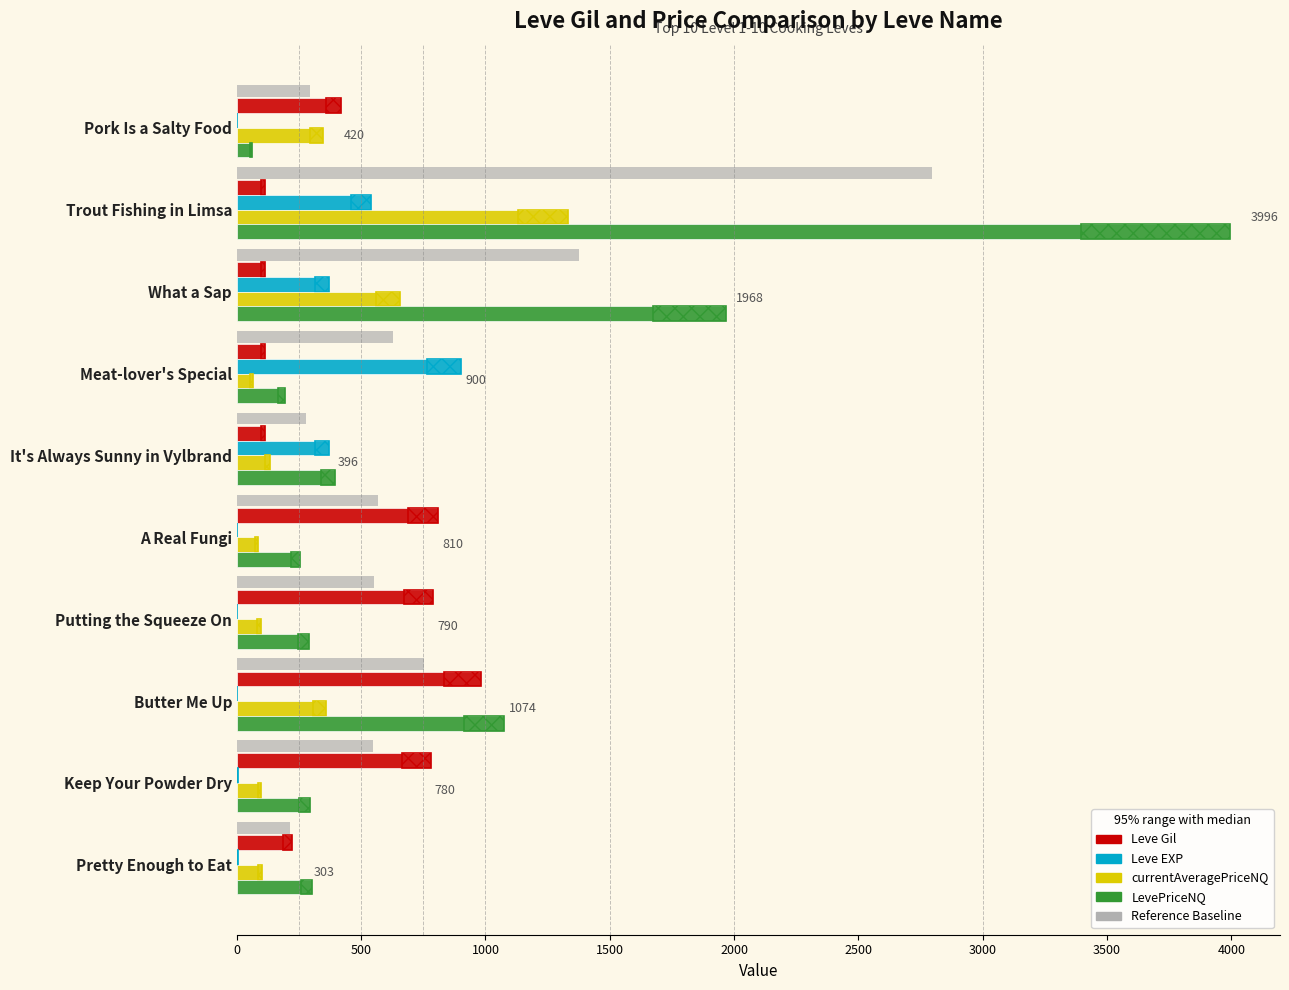

At how many categories does at least one series exceed 1363?

2